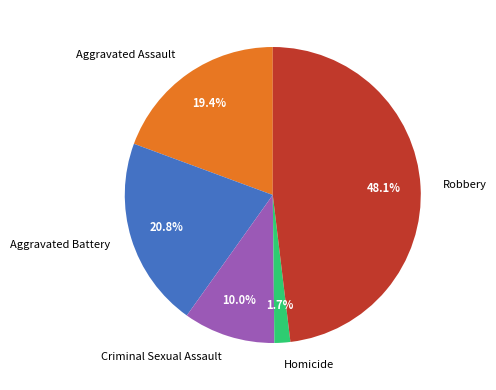

To the nearest percent, what is the average slice percentage?

20%